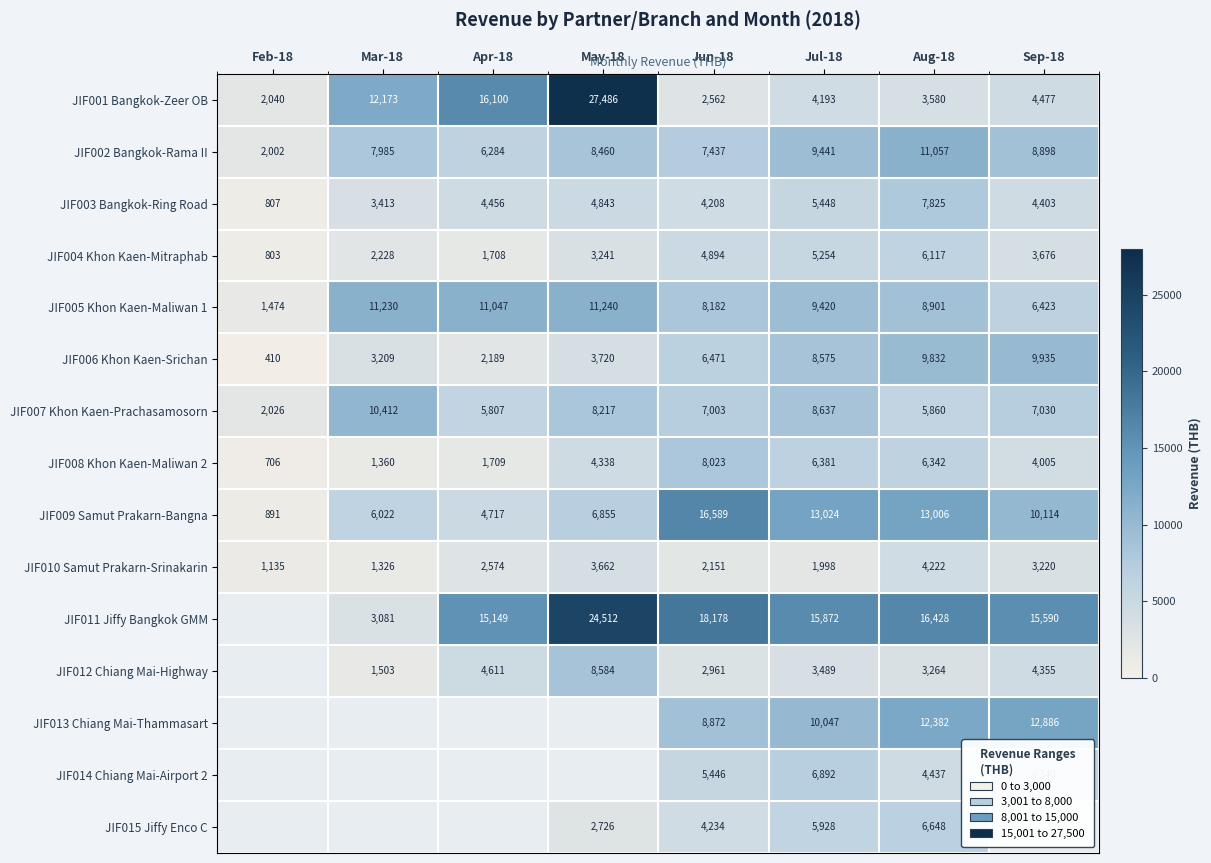

Which category has the lowest value in the JIF004 Khon Kaen-Mitraphab series?

Feb-18